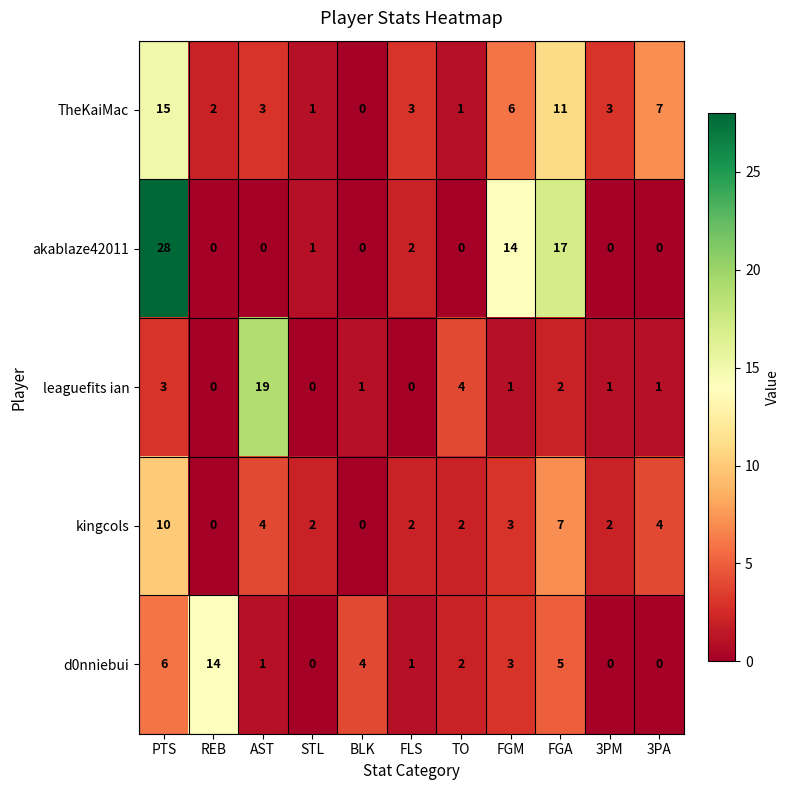

How many kingcols values are between 2 and 4?

7